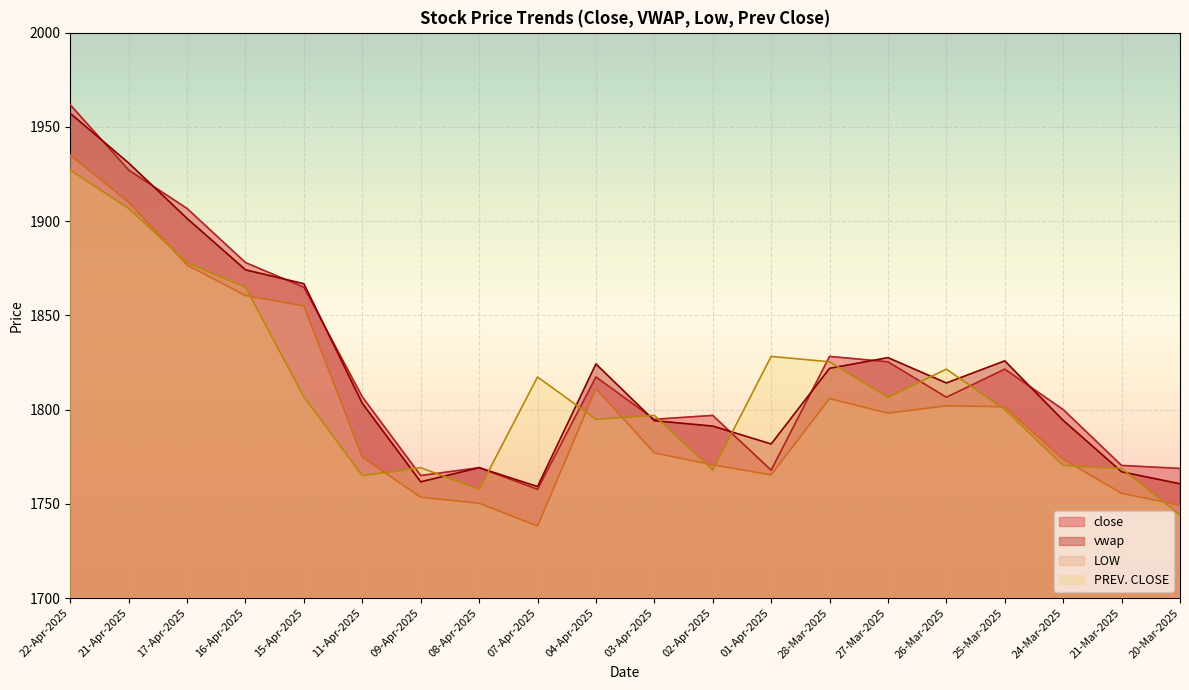

Which series changed the most between 21-Apr-2025 and 09-Apr-2025?

vwap